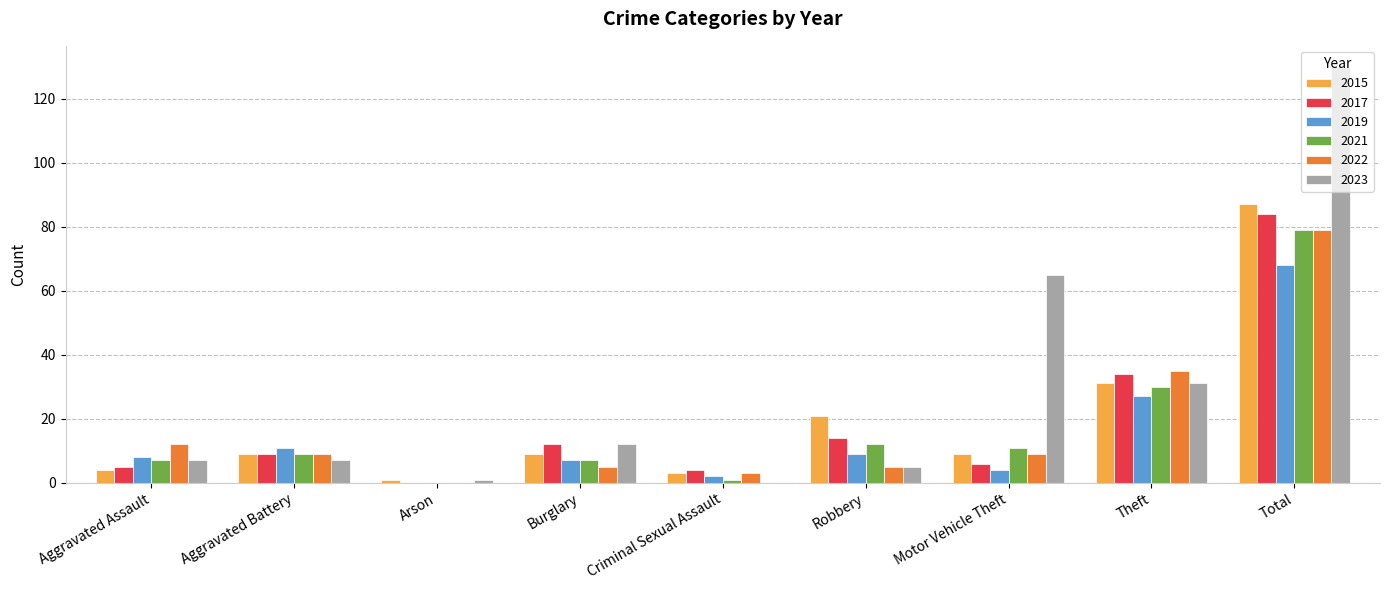

At which label does 2017 reach its peak?

Total